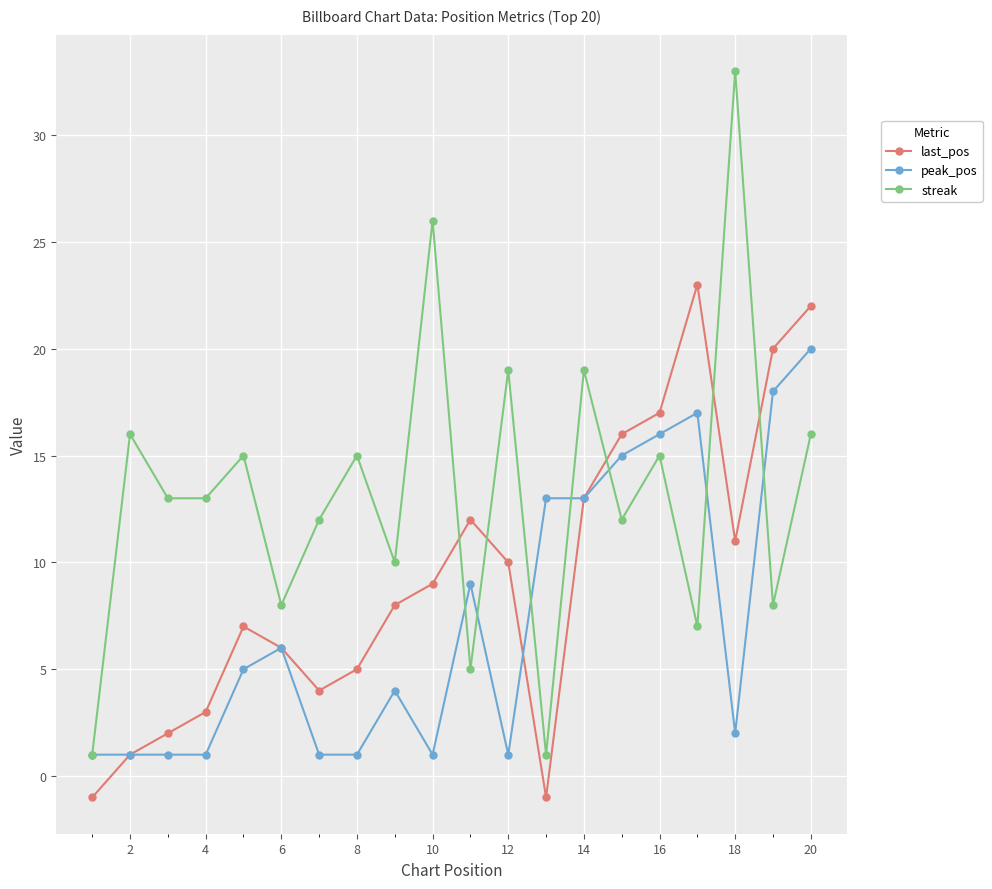

True or false: streak and last_pos intersect in this chart.

True